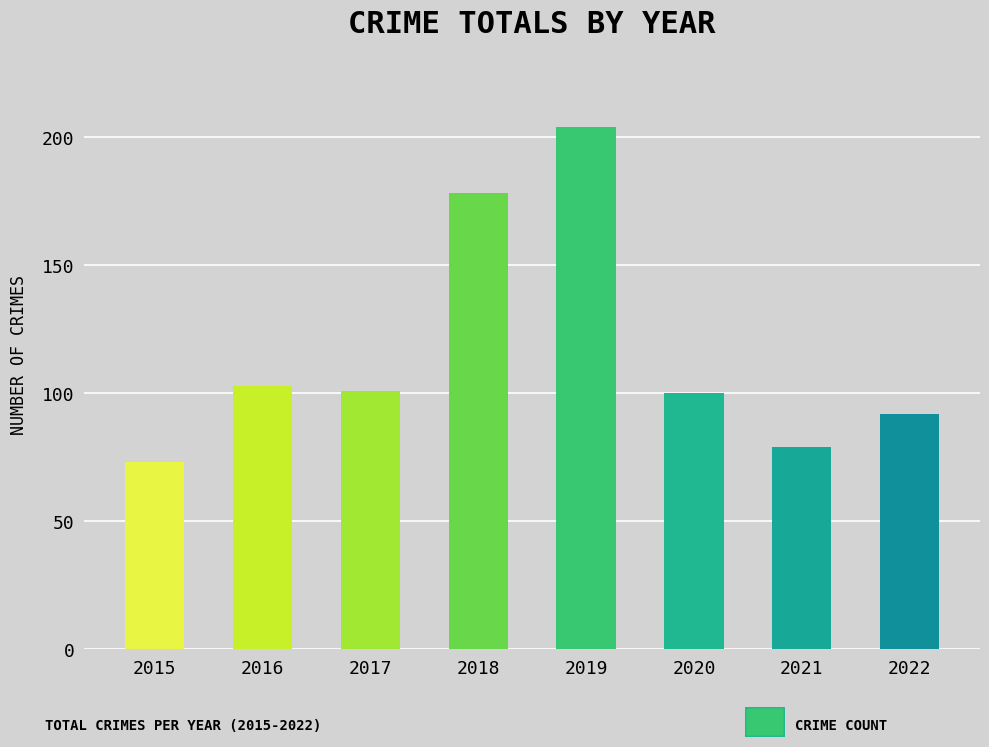

Where does the data first go above 101?

2016